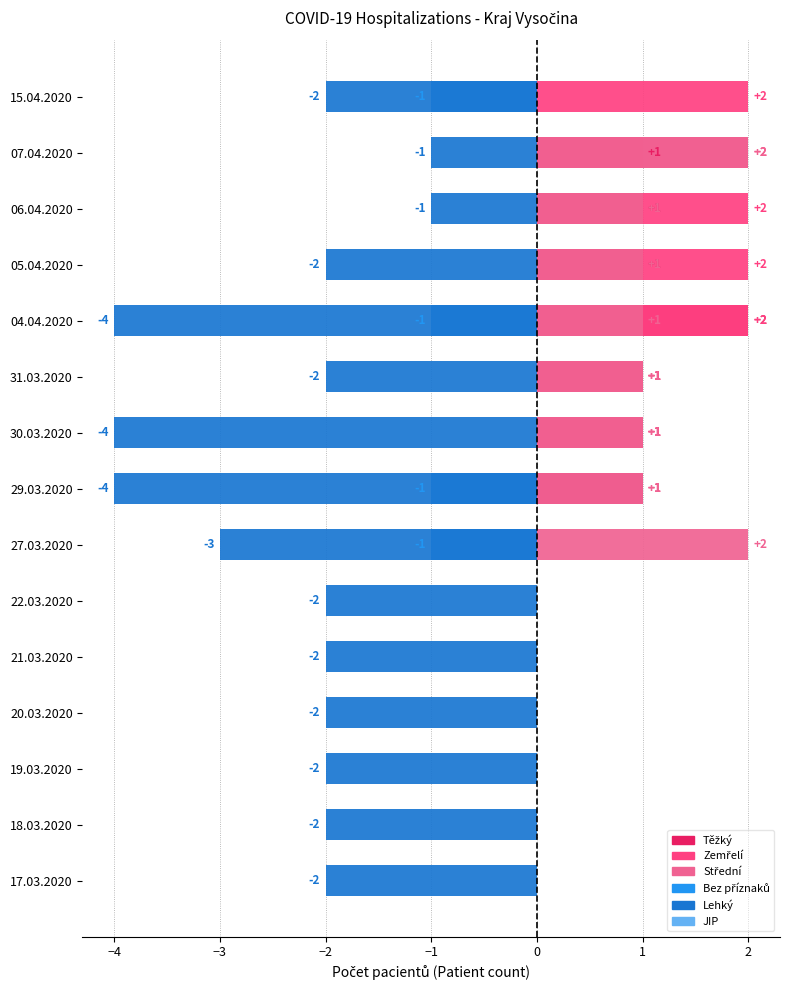

How many positive values does the Těžký series have?

7